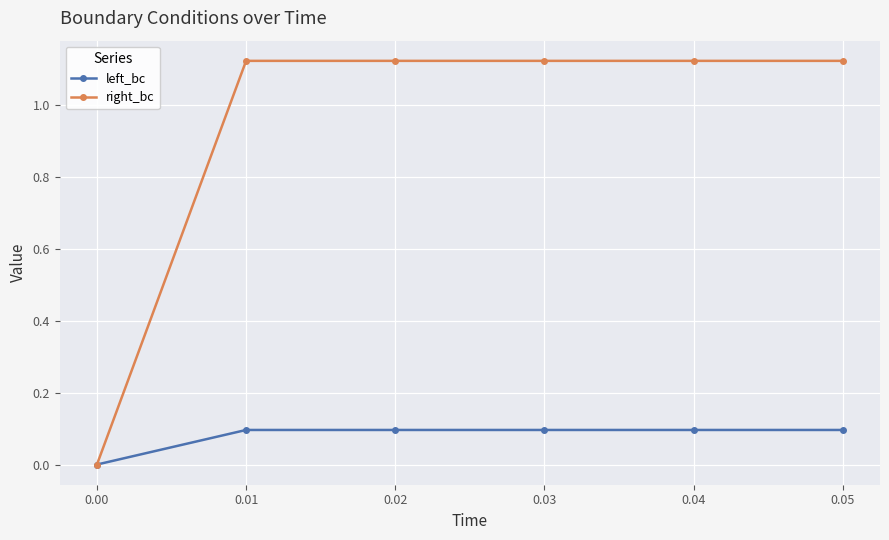

Which series changed the most between 0.00 and 0.01?

right_bc